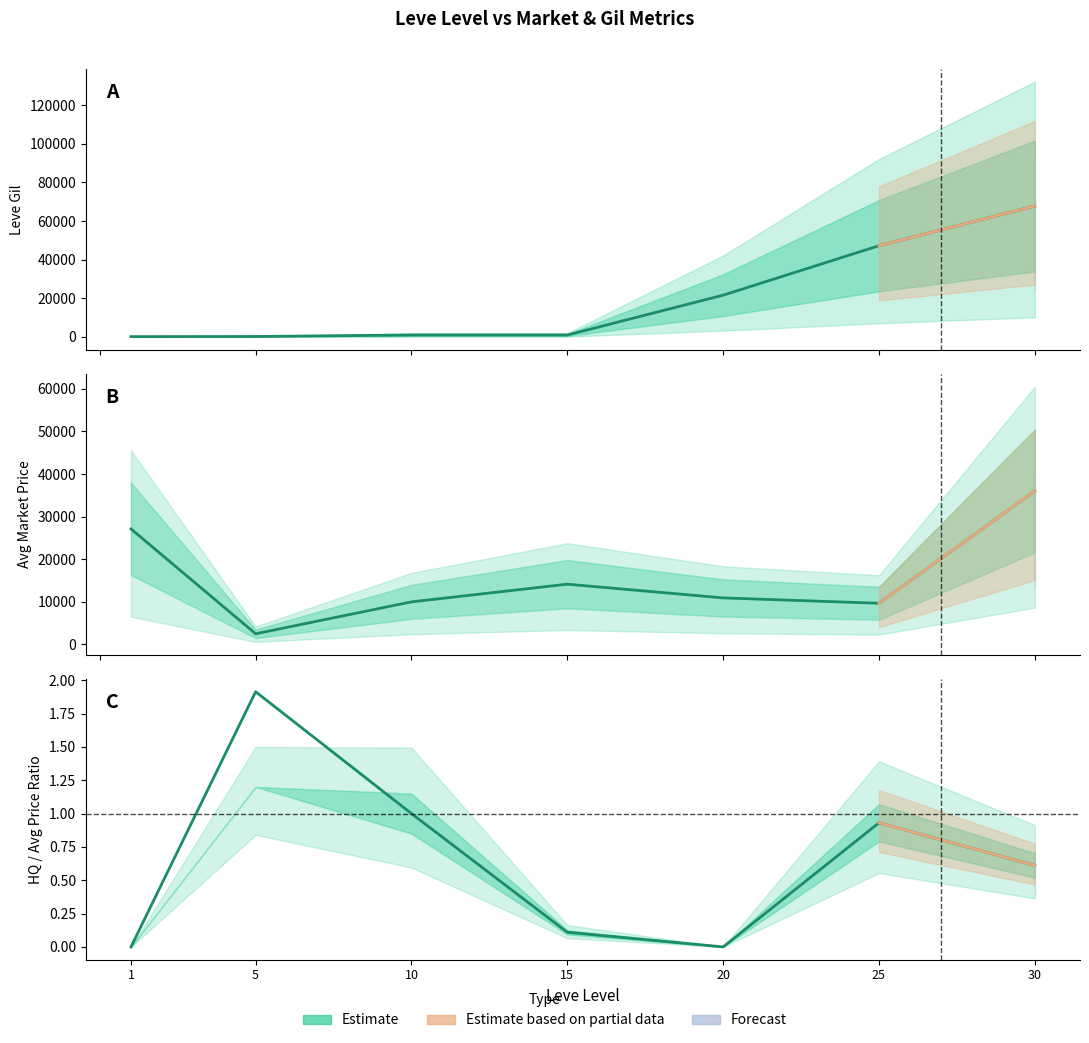

How many times do Avg Price (Estimate) and Leve Gil (Estimate) cross each other?

1